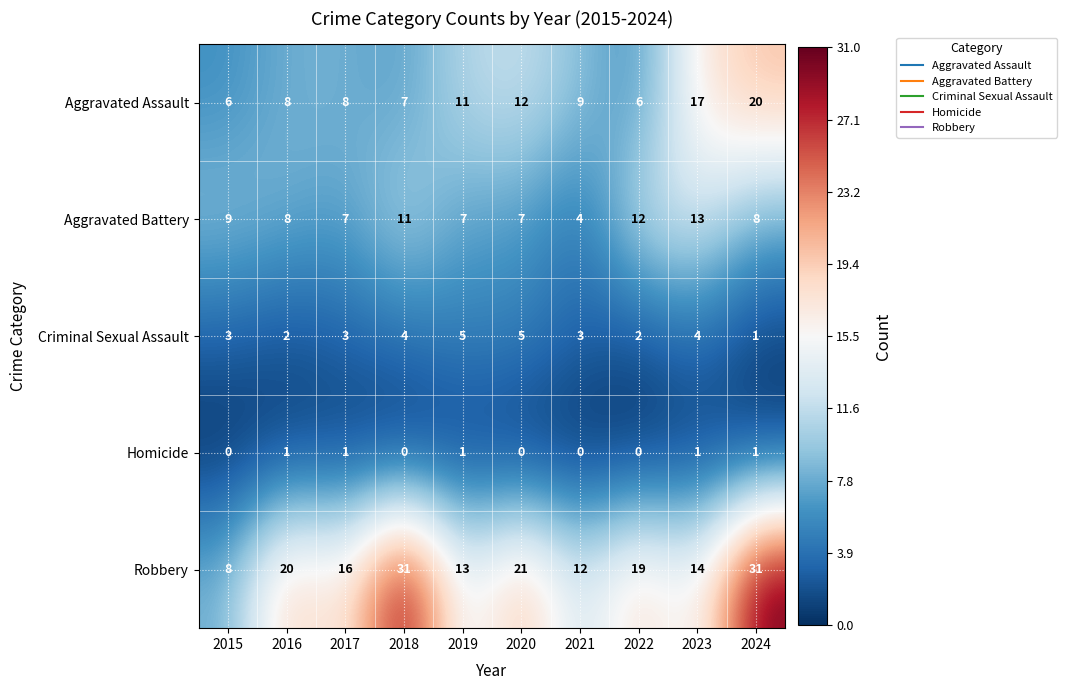

At how many categories does at least one series exceed 0?

10